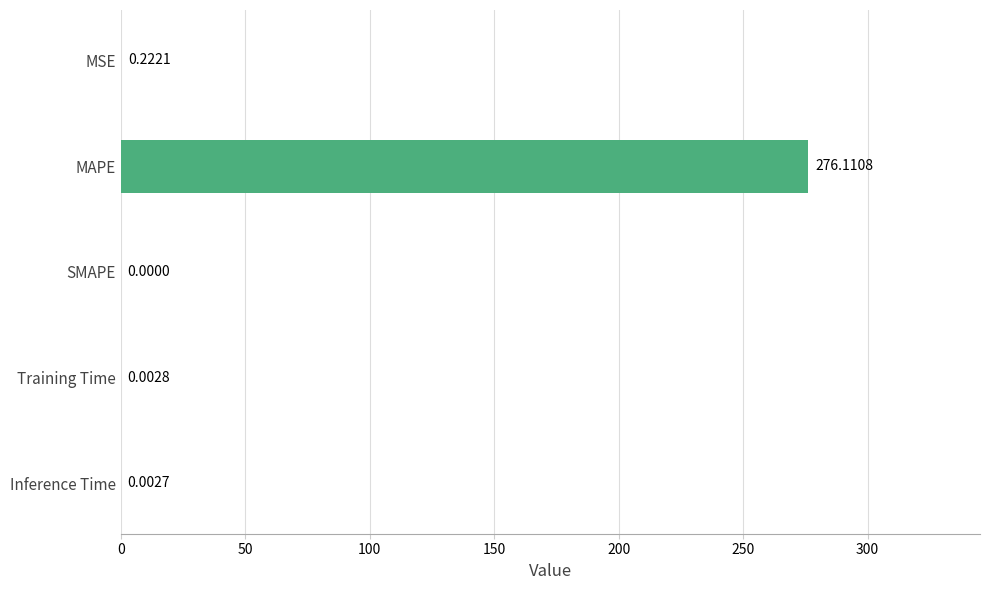

Where is the data nearest to the value 138?

MSE